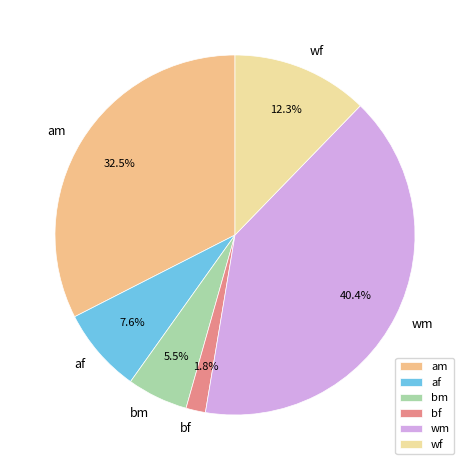

Is am the majority of the pie?

No